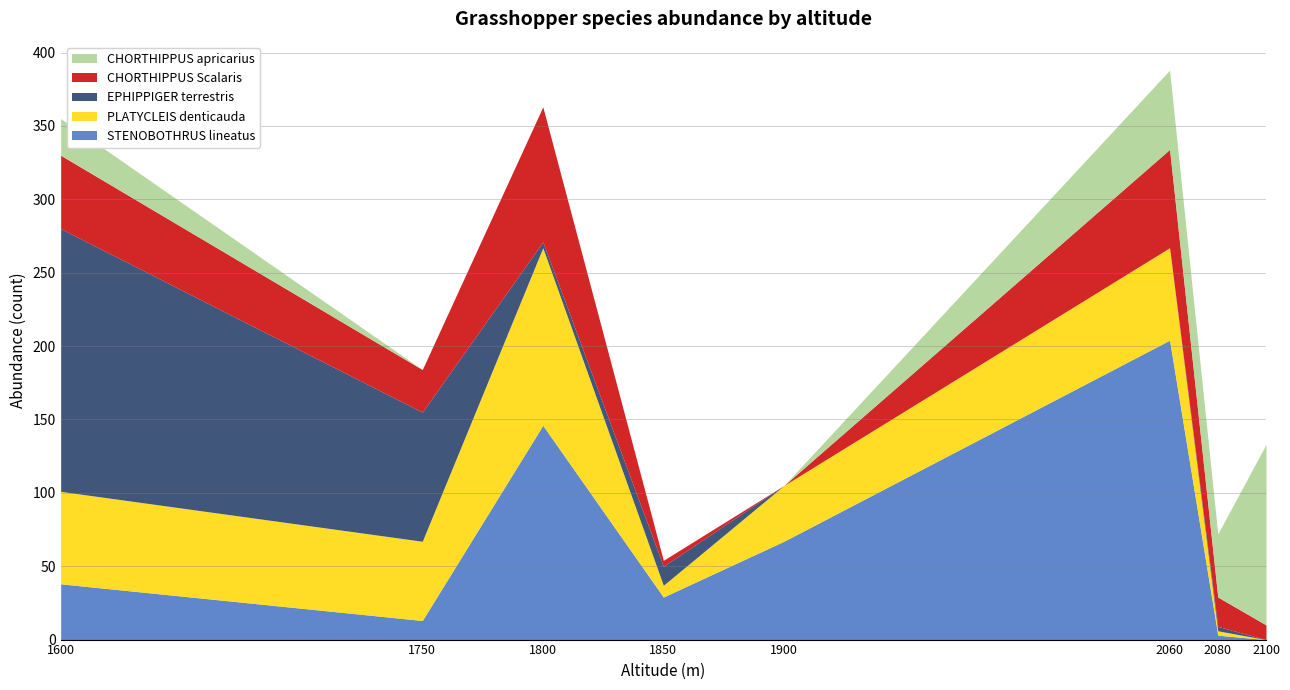

Reading left to right, transcribe all the data shown in this chart.

STENOBOTHRUS lineatus: 38	13	146	29	67	204	3	0
PLATYCLEIS denticauda: 63	54	121	8	38	63	3	0
EPHIPPIGER terrestris: 179	88	4	13	0	0	3	0
CHORTHIPPUS Scalaris: 50	29	92	4	0	67	20	10
CHORTHIPPUS apricarius: 25	0	0	0	0	54	43	123